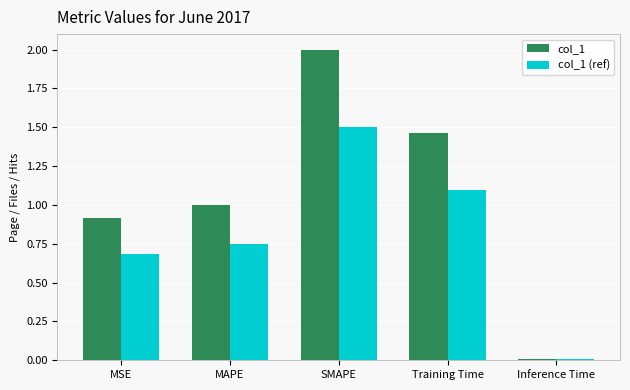

At which category is the sum across all series the highest?

SMAPE